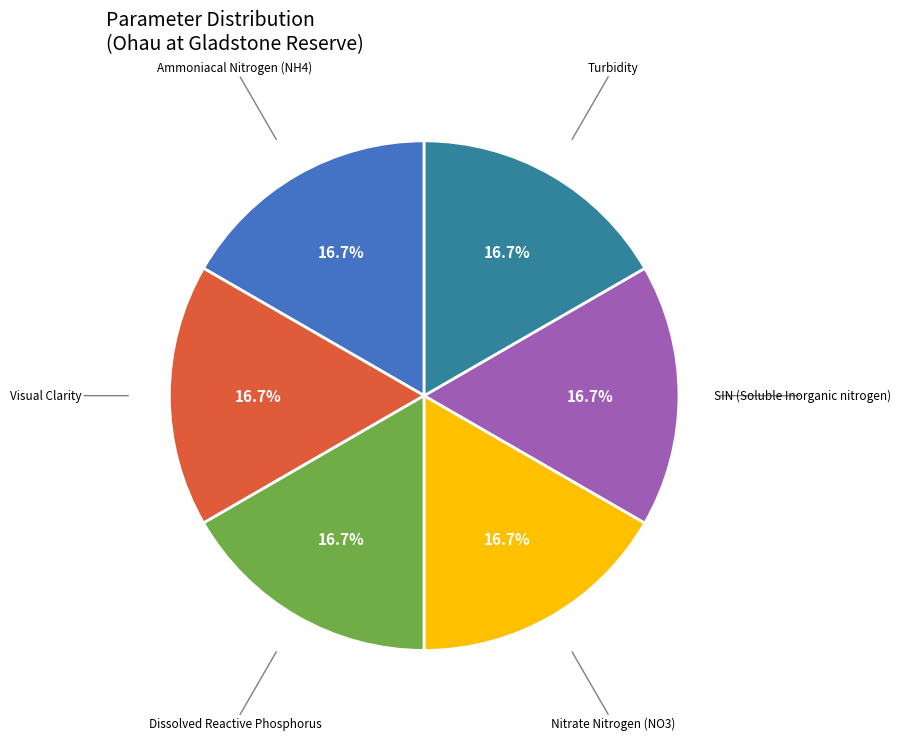

Is there a majority slice in this chart?

No